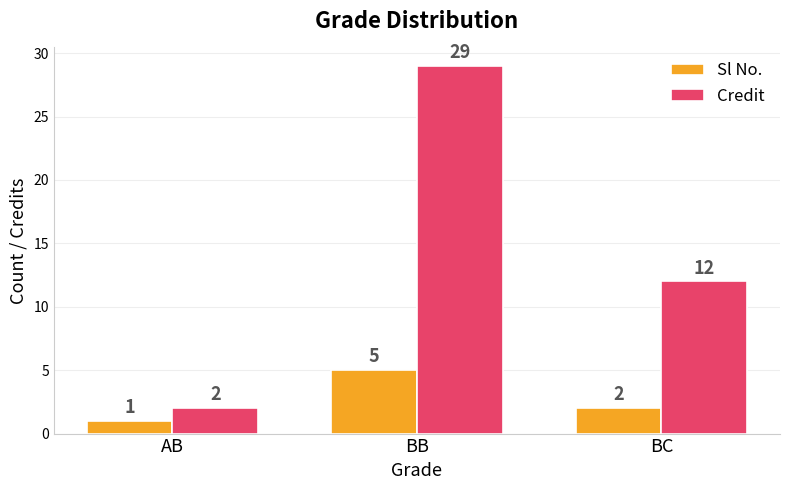

How many data points does each series have?

3